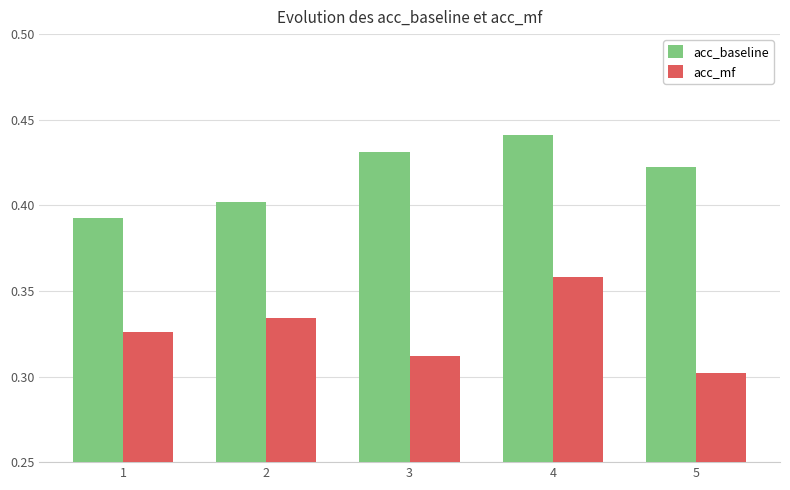

What is the total value across all series at 5?

0.7